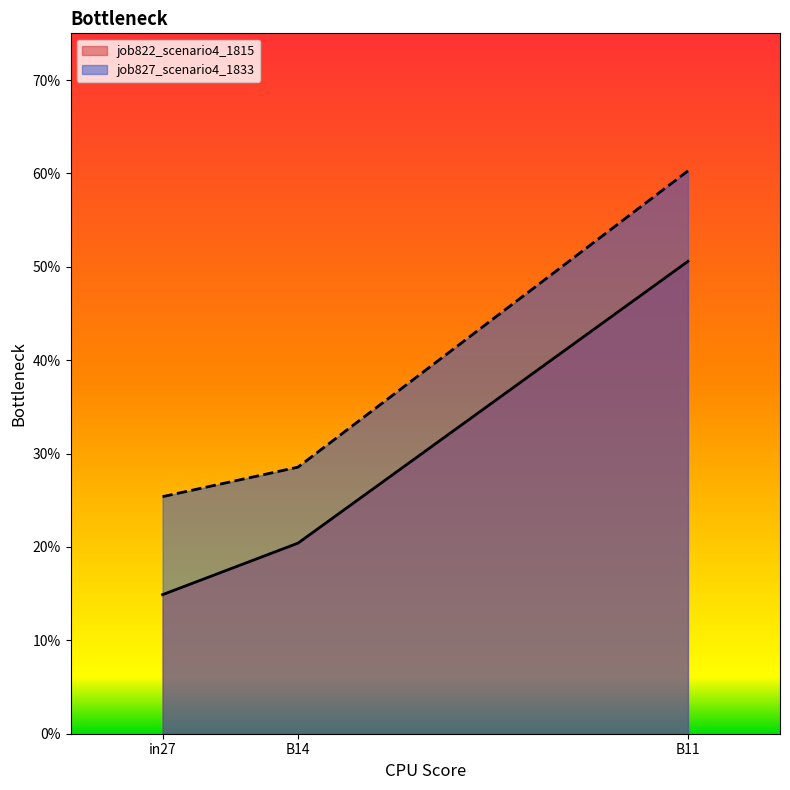

What is the label of the 3rd point from the right?

in27